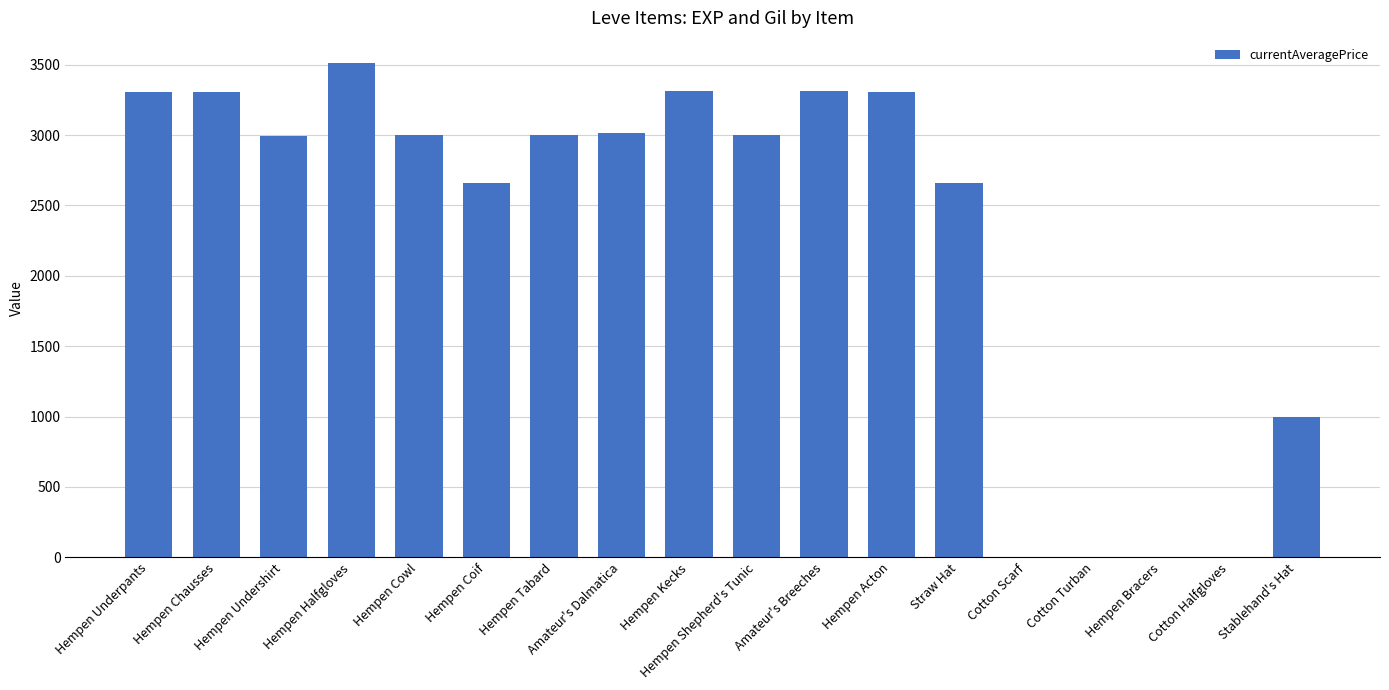

True or false: the data shows 1574 at Cotton Halfgloves.

False